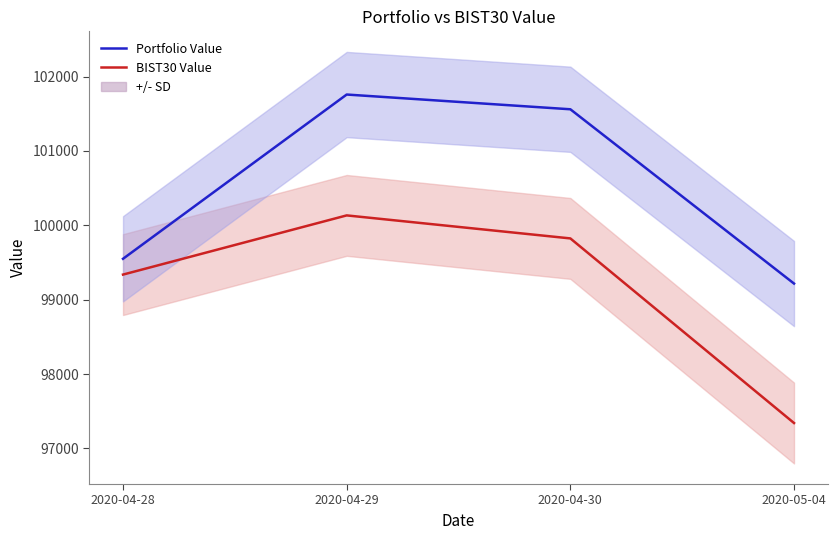

Between 2020-04-28 and 2020-05-04, which is larger?

2020-04-28